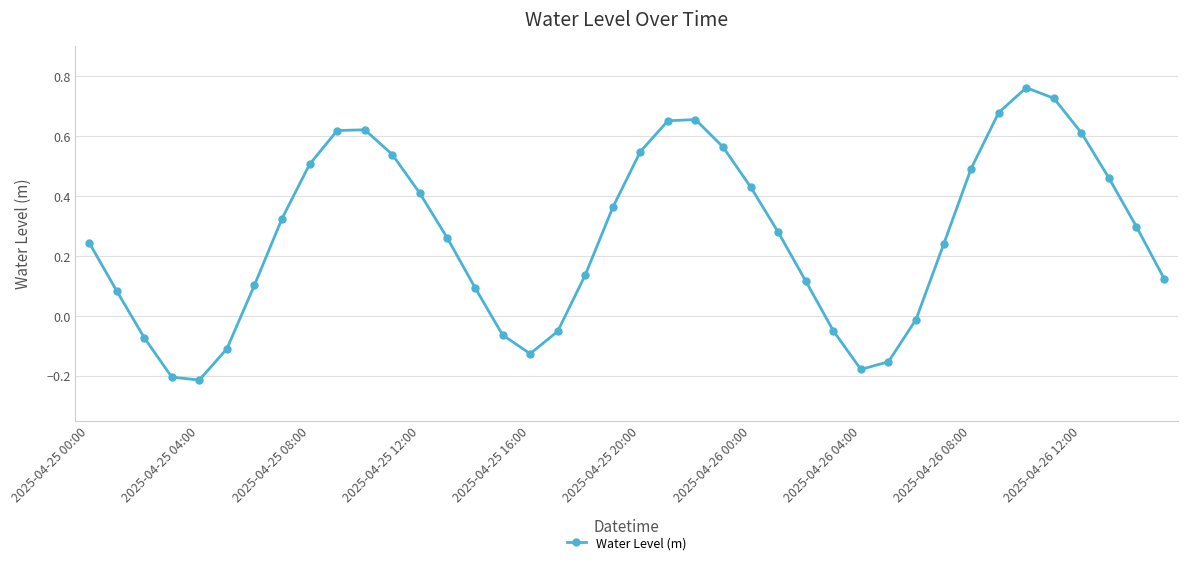

What is the sum of all values?

10.7